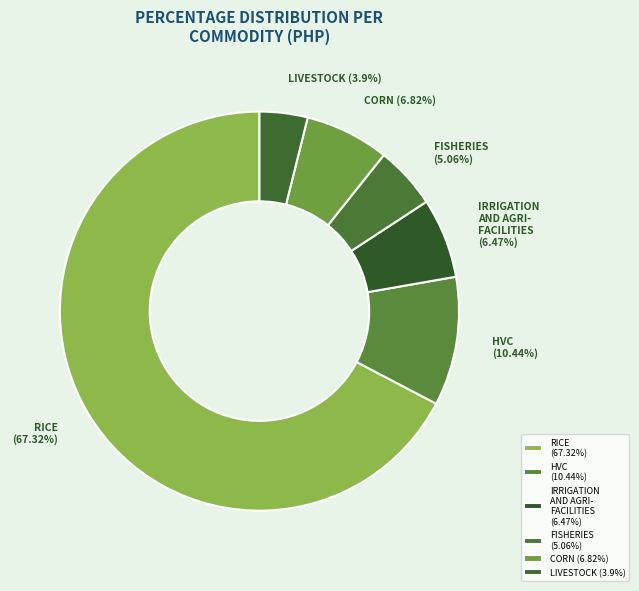

Approximately how many times larger is the value at CORN (6.82%) compared to FISHERIES (5.06%)?

1.3